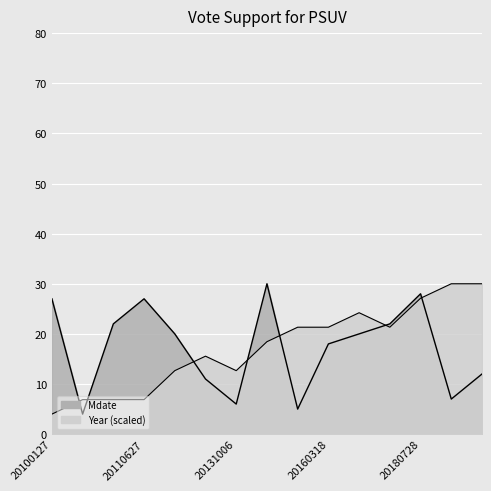

Which series has the largest range (max minus min)?

Mdate